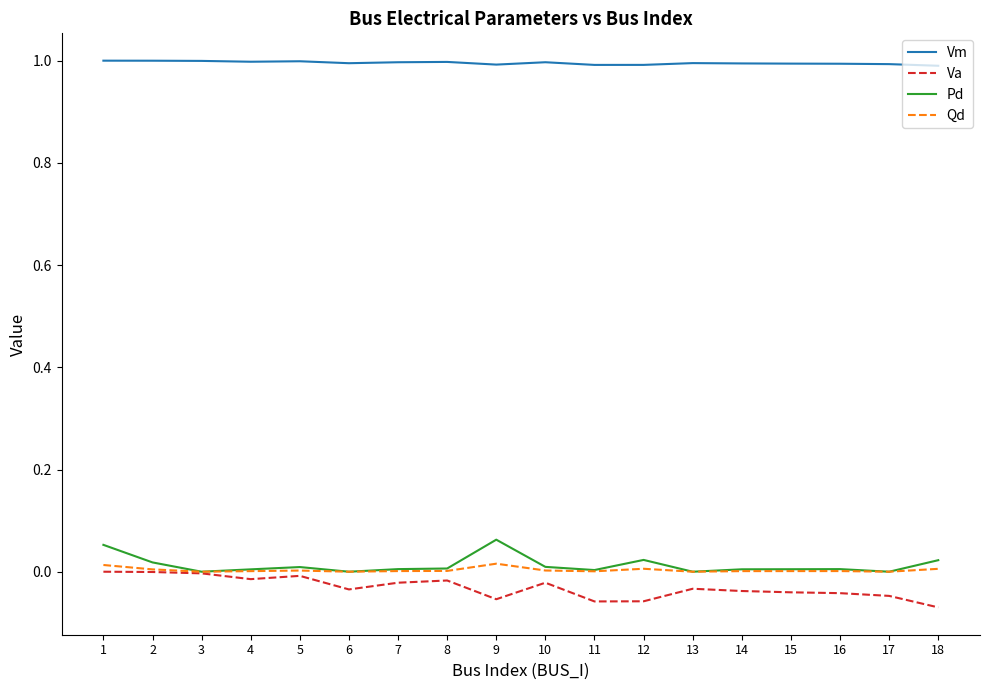

What is the maximum value shown in the chart?

1.0